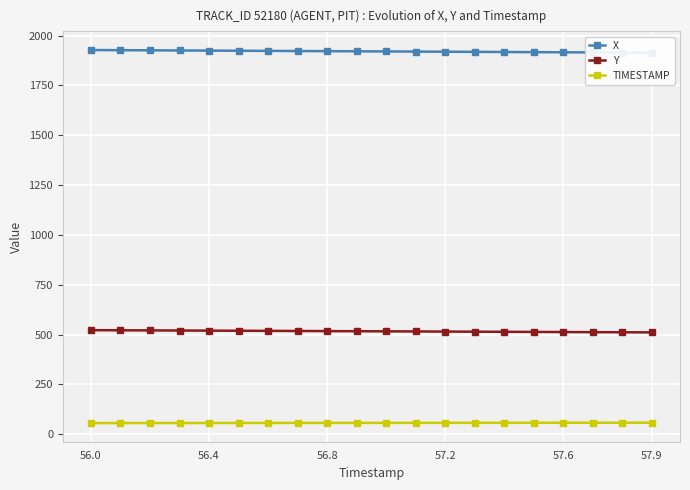

Does the chart display data point markers on the line(s)?

Yes